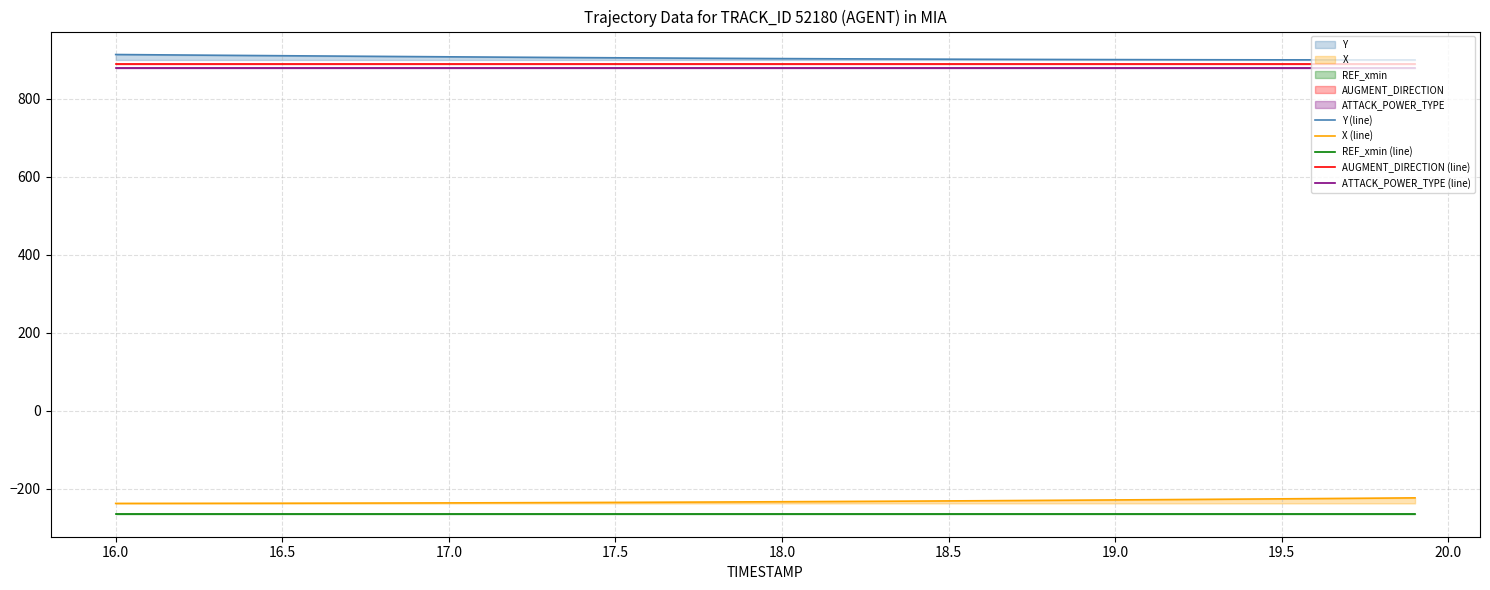

The value of REF_xmin (line) at 18.5 is -264.1. True or false?

True